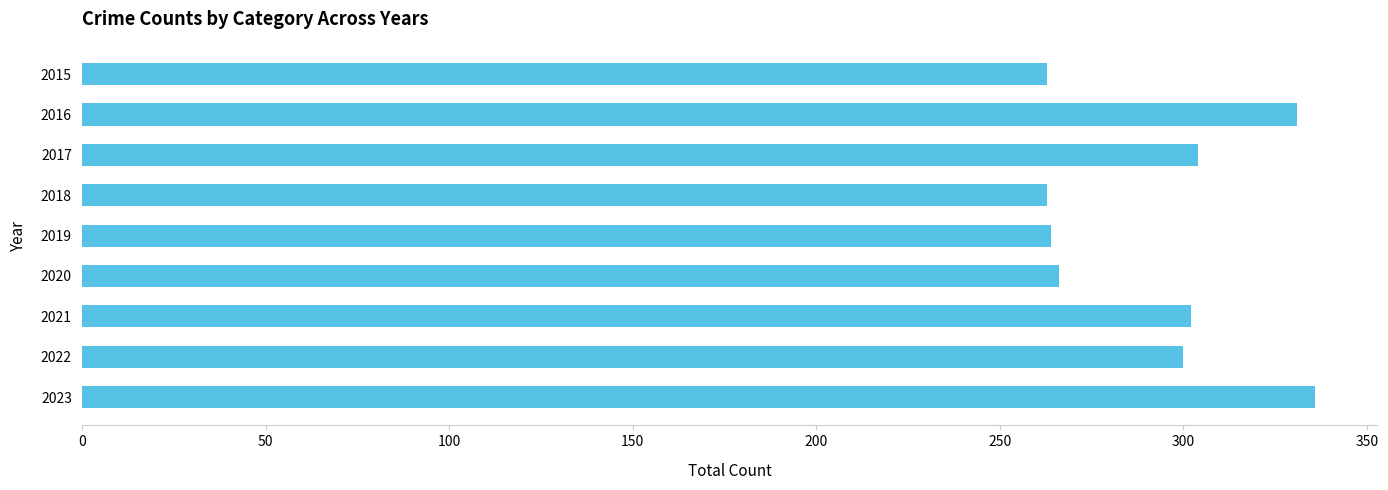

What is the difference between the maximum and minimum values?

73